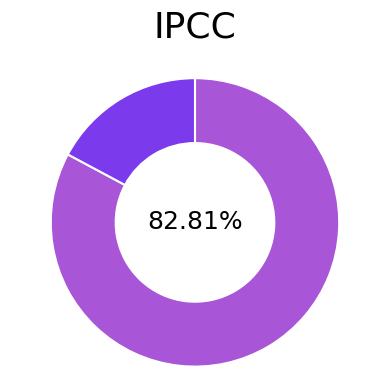

Is there any slice that represents more than half of the pie?

Yes